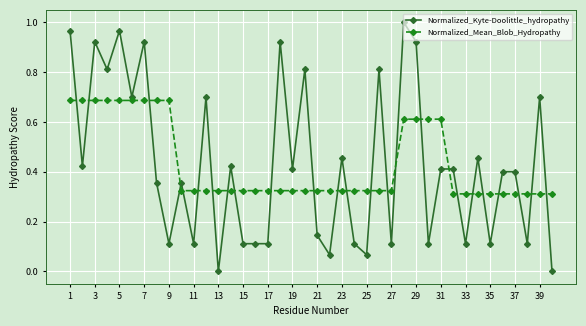

After their last crossing, which series has the higher values: Normalized_Mean_Blob_Hydropathy or Normalized_Kyte-Doolittle_hydropathy?

Normalized_Mean_Blob_Hydropathy